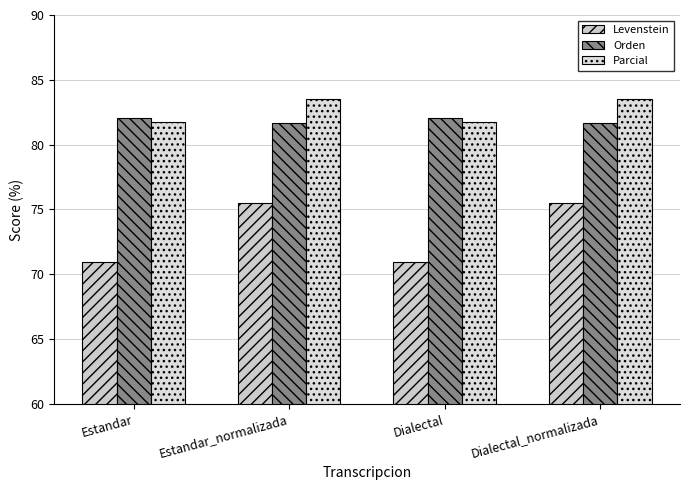

What is the total value across all series at Estandar?

234.7